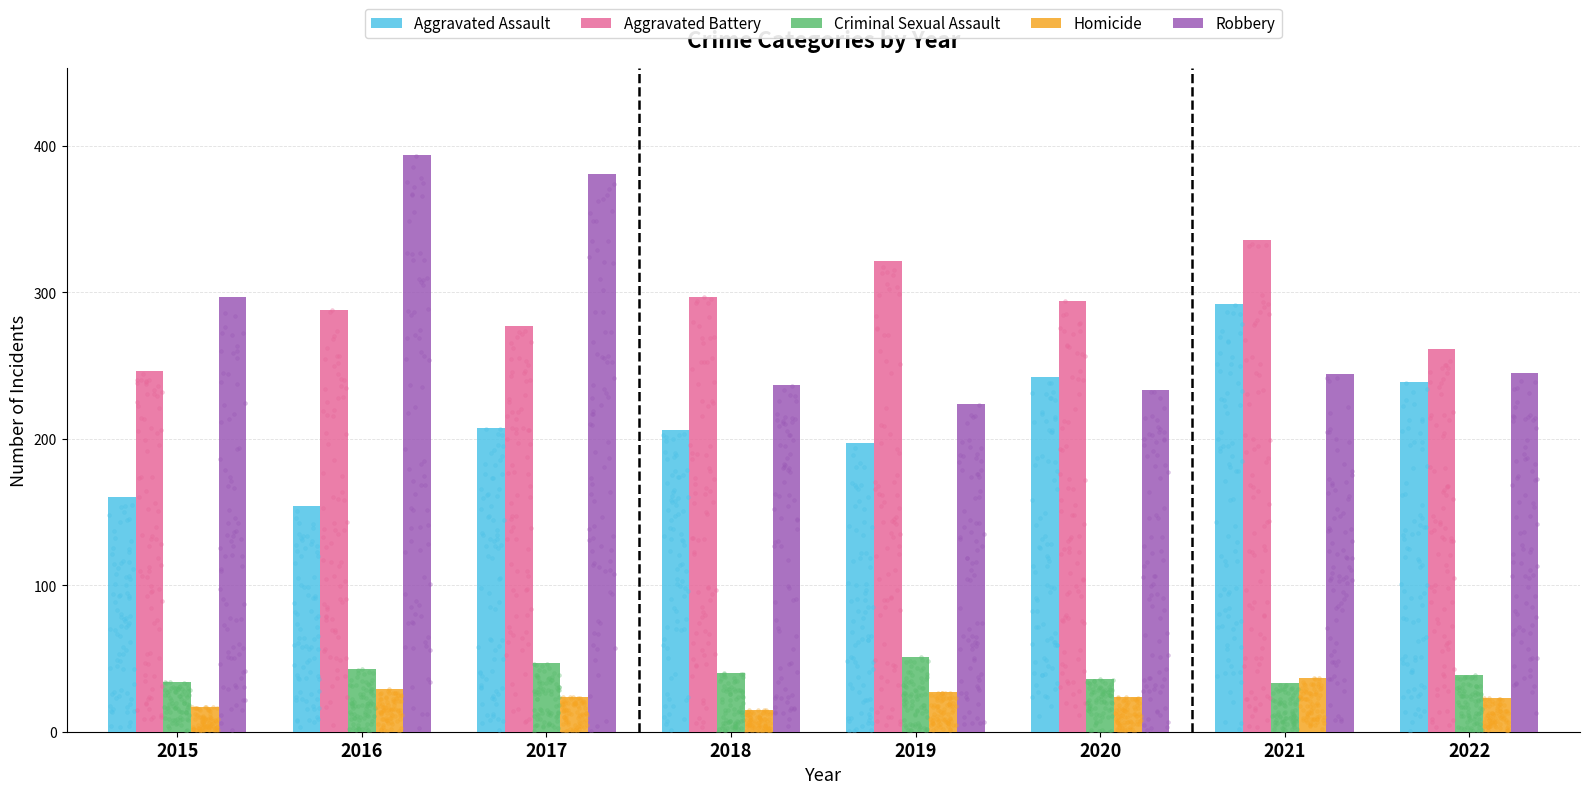

At how many categories does at least one series exceed 194?

8